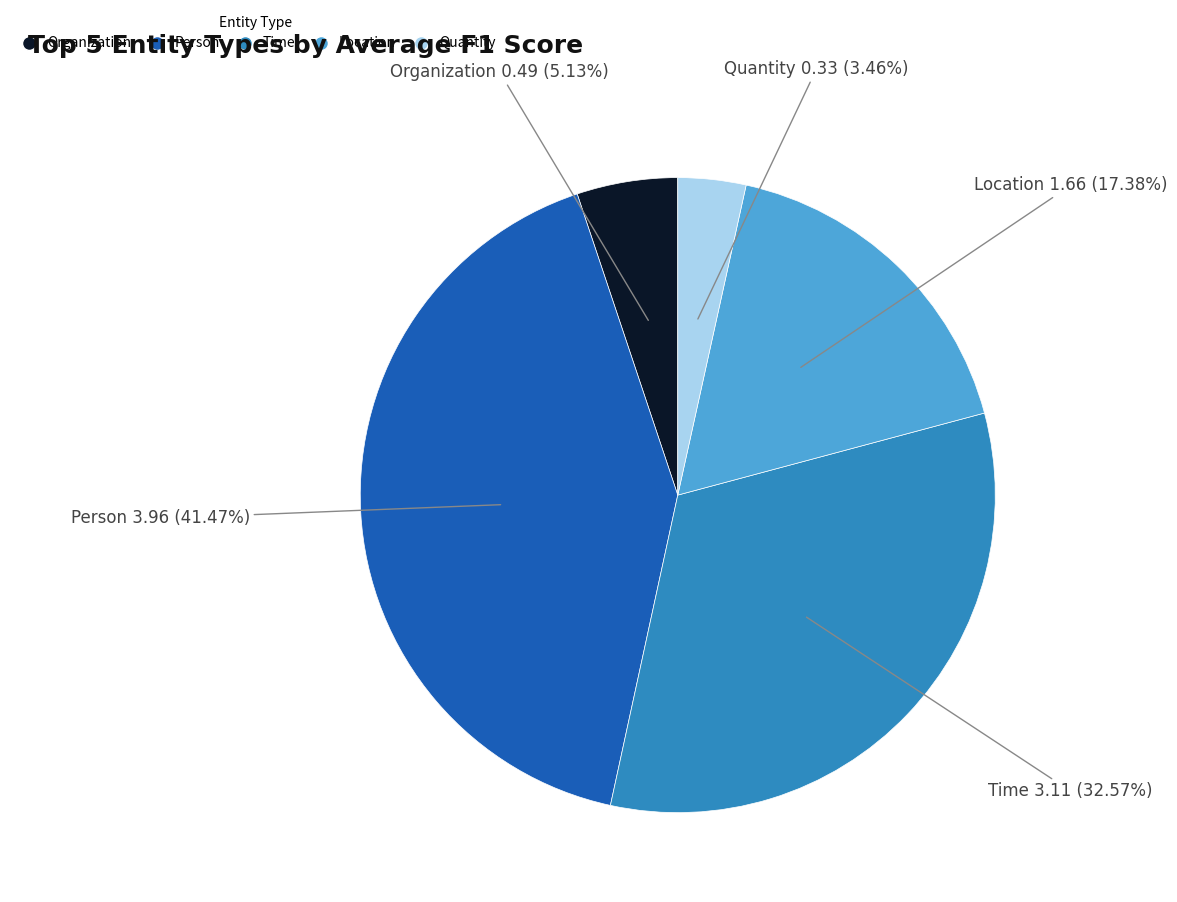

To the nearest percent, what is the combined percentage of Quantity and Organization?

9%